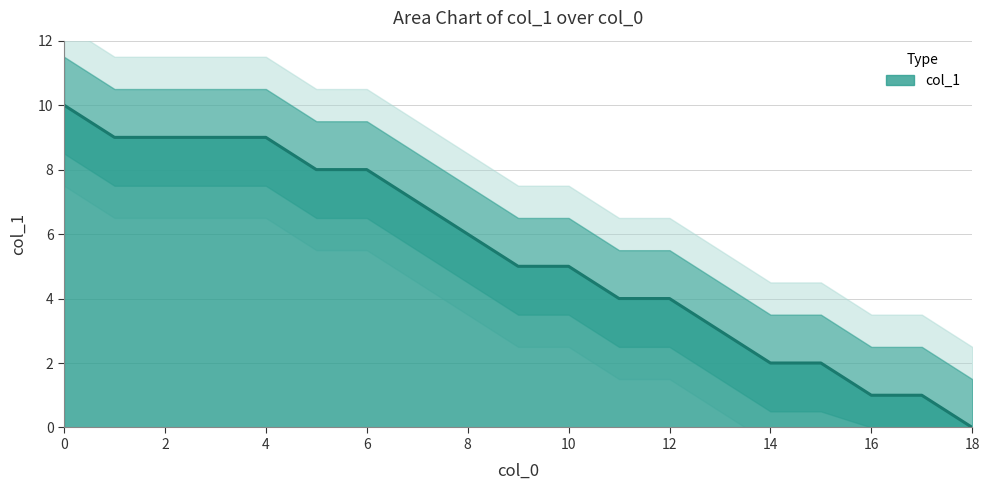

How many data points does each series have?

19